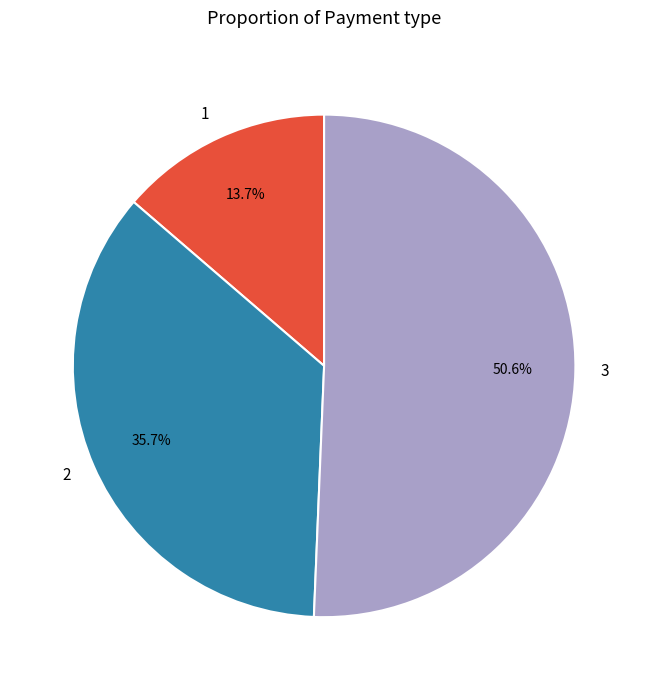

Rank the categories by value from highest to lowest.

3, 2, 1